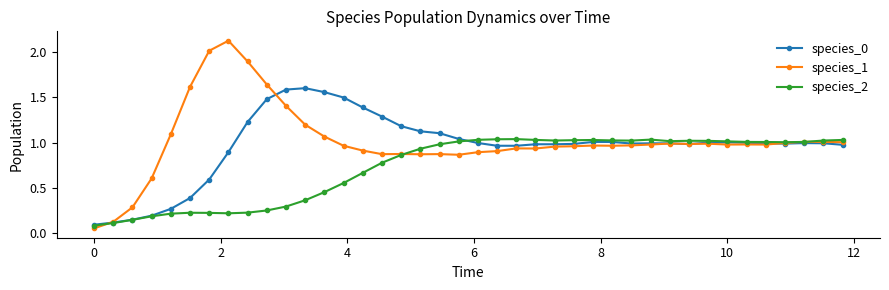

At how many categories does at least one series exceed 0?

40